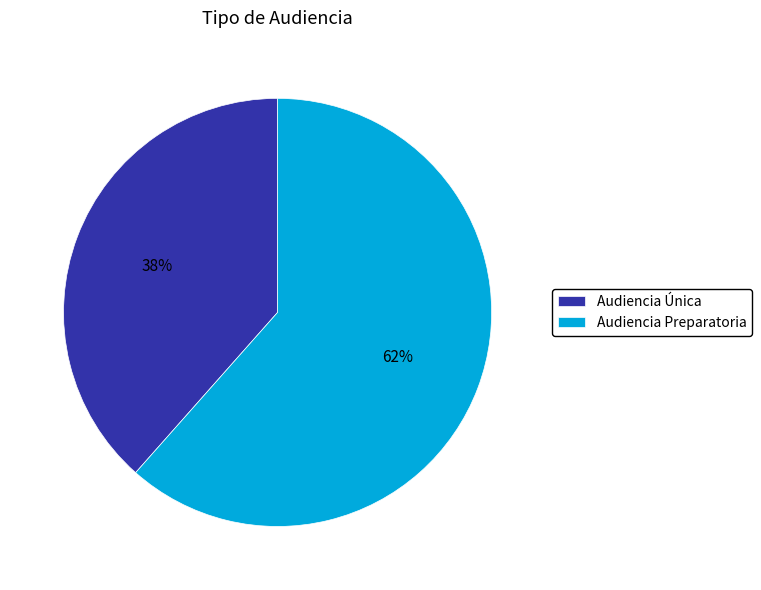

To the nearest percent, what is the average slice percentage?

50%